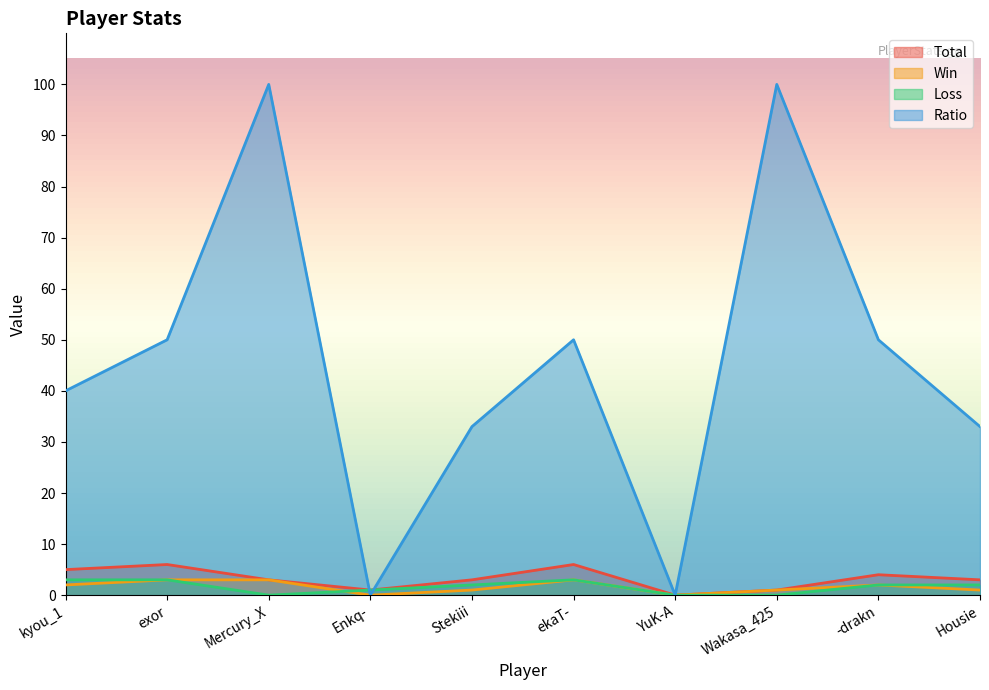

Does the chart display data point markers on the line(s)?

No